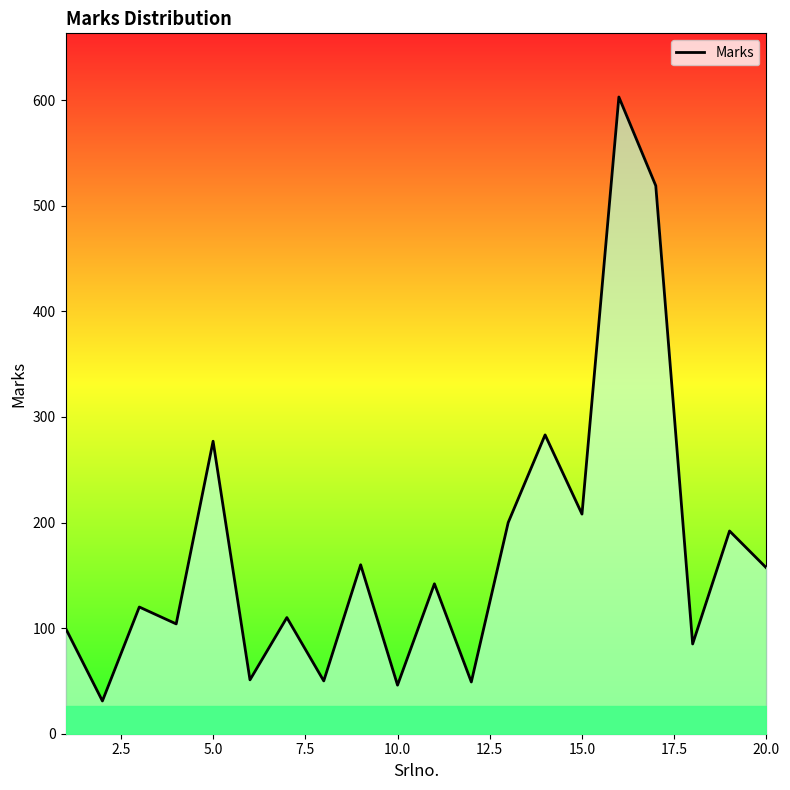

What is the sum of all values?

3487